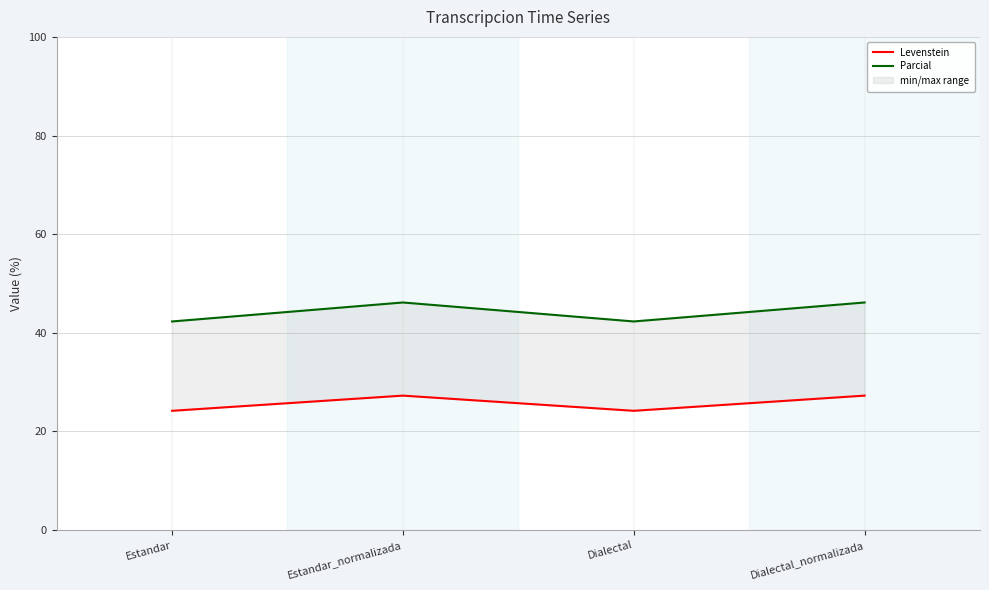

True or false: Levenstein has a value of 35.3 at Estandar.

False